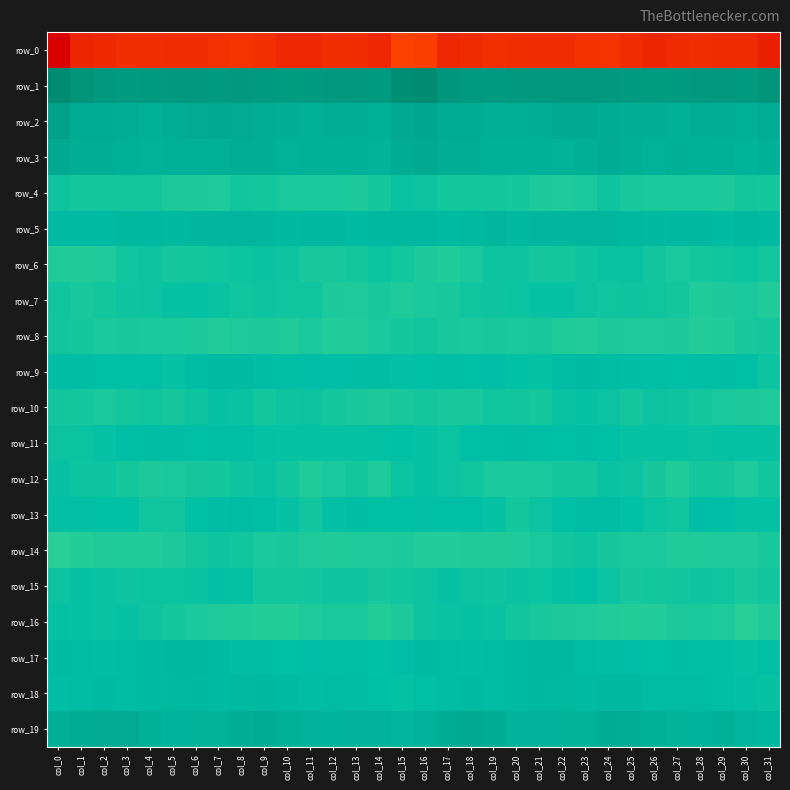

How many categories are shown in the chart?

32